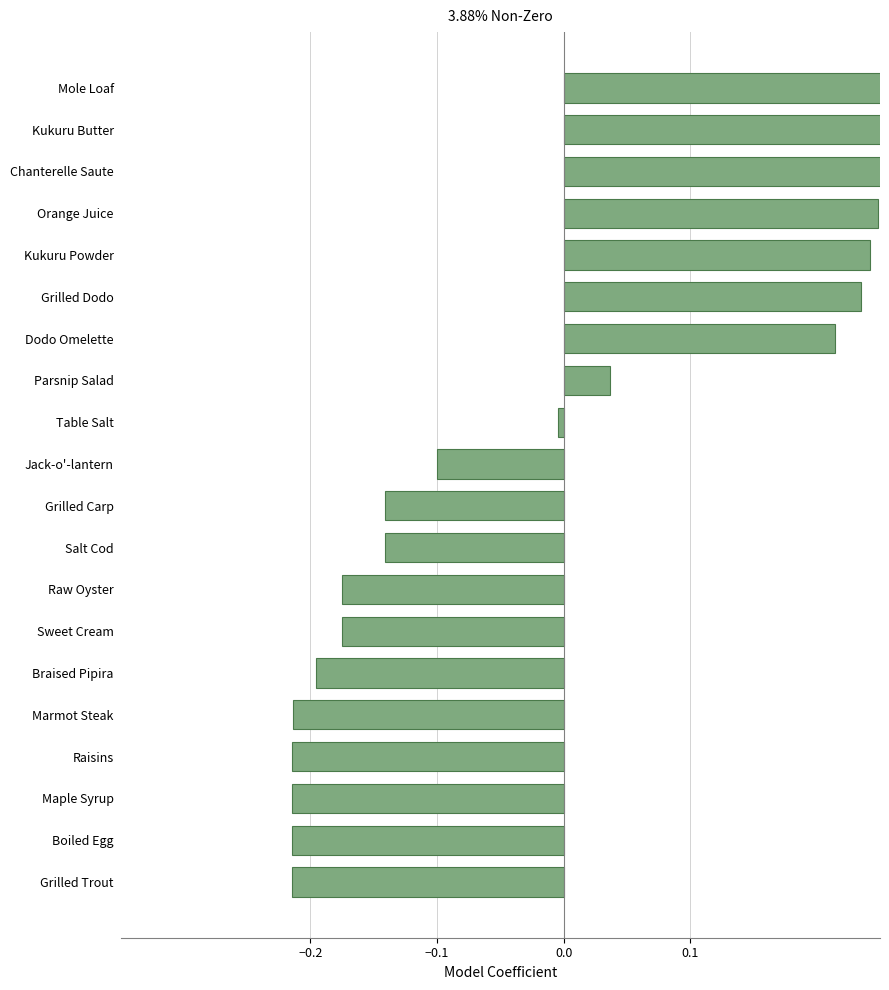

How many distinct data groups are displayed?

1